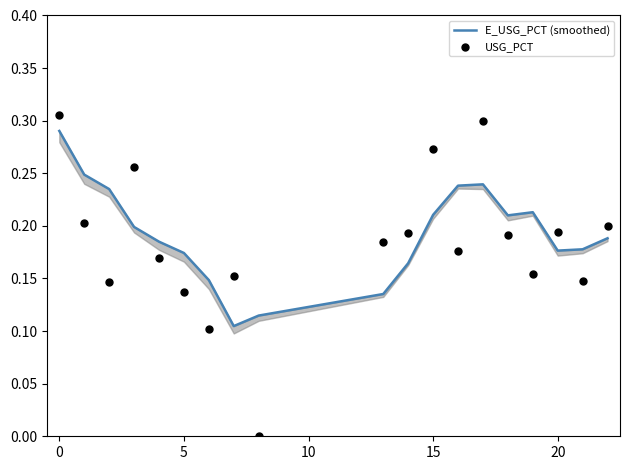

Which series contains the highest Y value?

USG_PCT